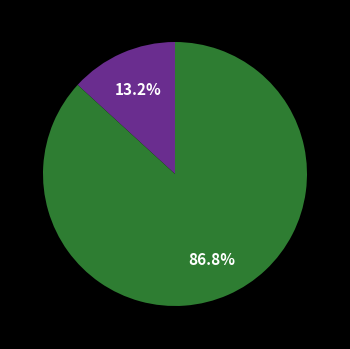

How many slices are in this pie chart?

2